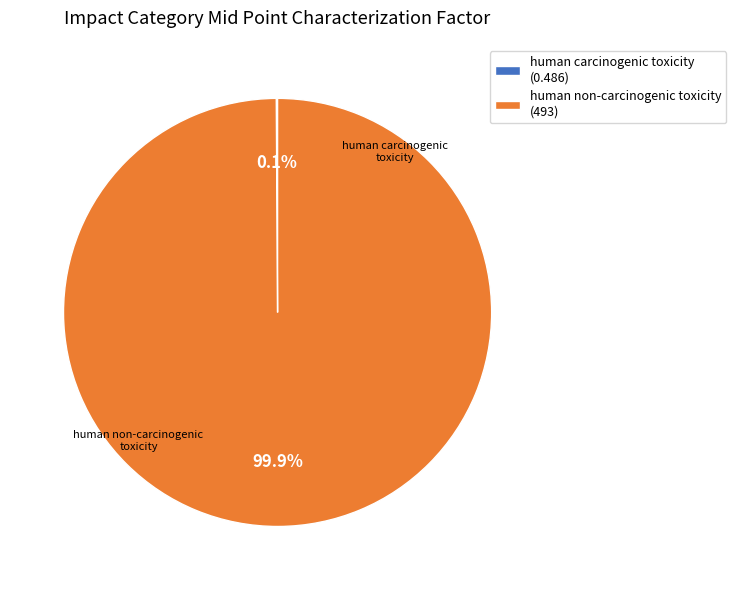

Does human carcinogenic toxicity account for over 50% of the chart?

No